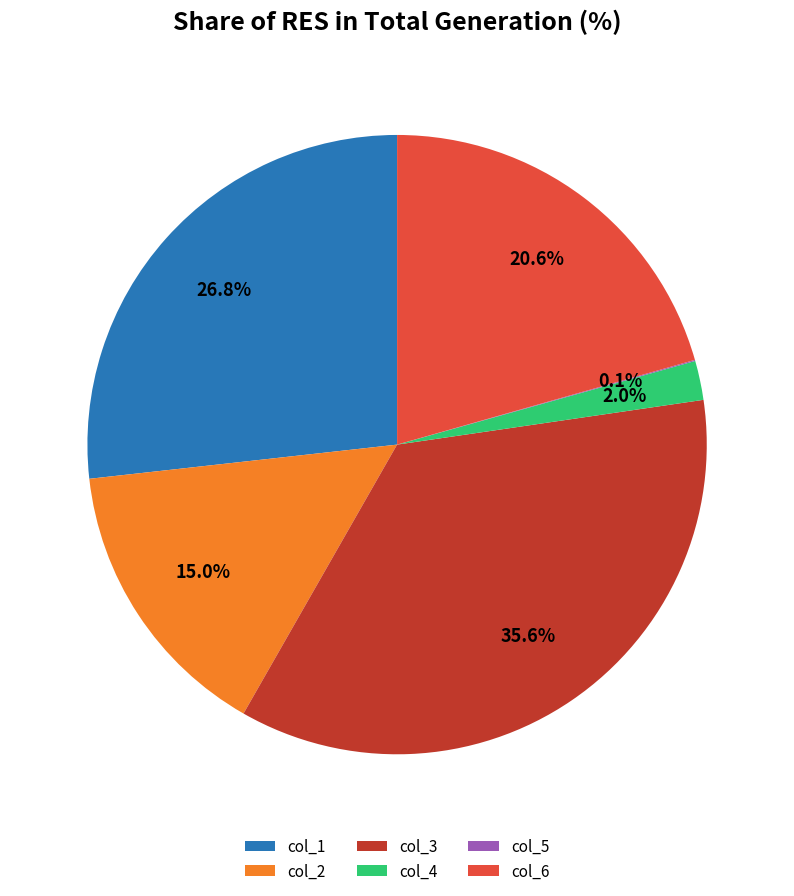

Does any single category account for the majority?

No